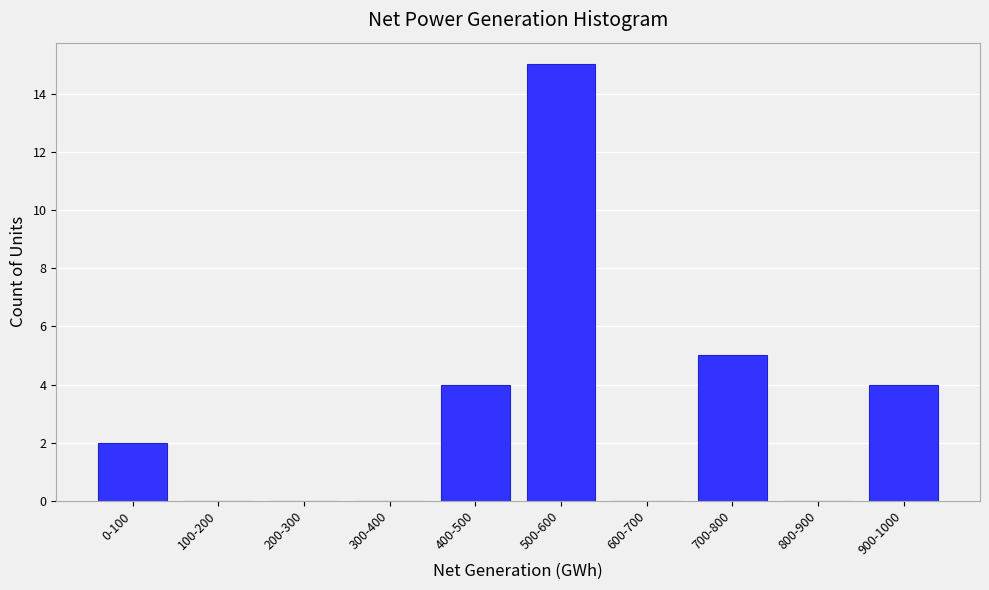

Reading left to right, what are all the values shown in this chart?

0-100=2	100-200=0	200-300=0	300-400=0	400-500=4	500-600=15	600-700=0	700-800=5	800-900=0	900-1000=4